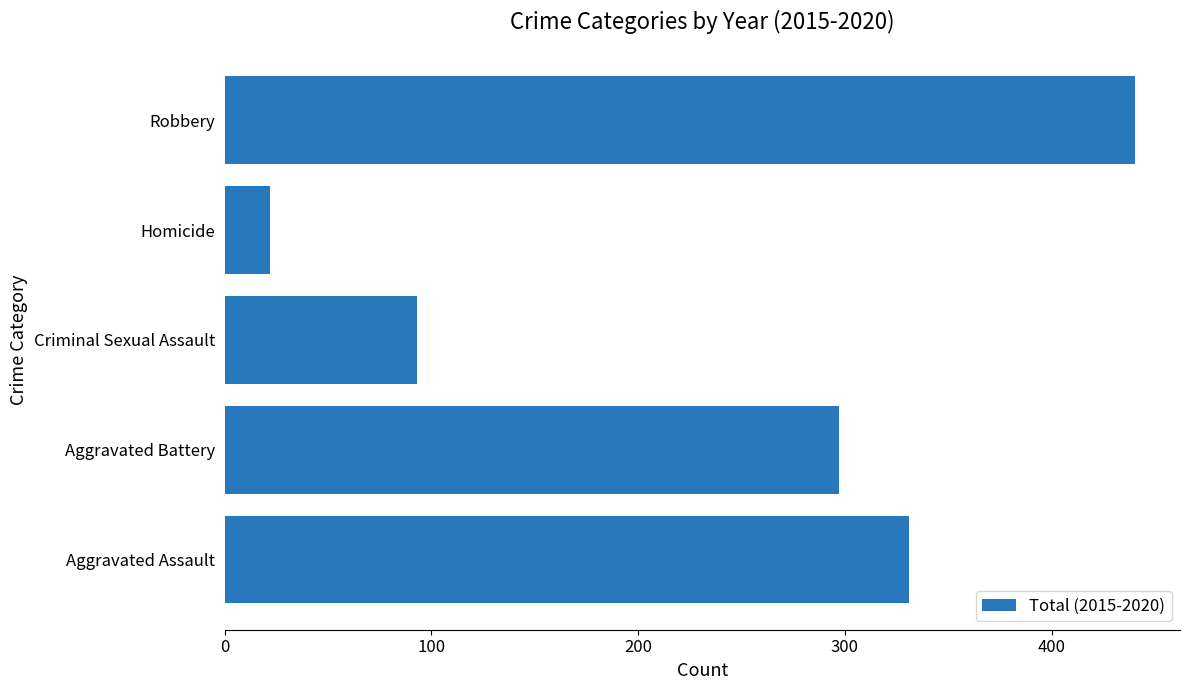

What is the ratio of the value at Criminal Sexual Assault to the value at Aggravated Battery?

0.3